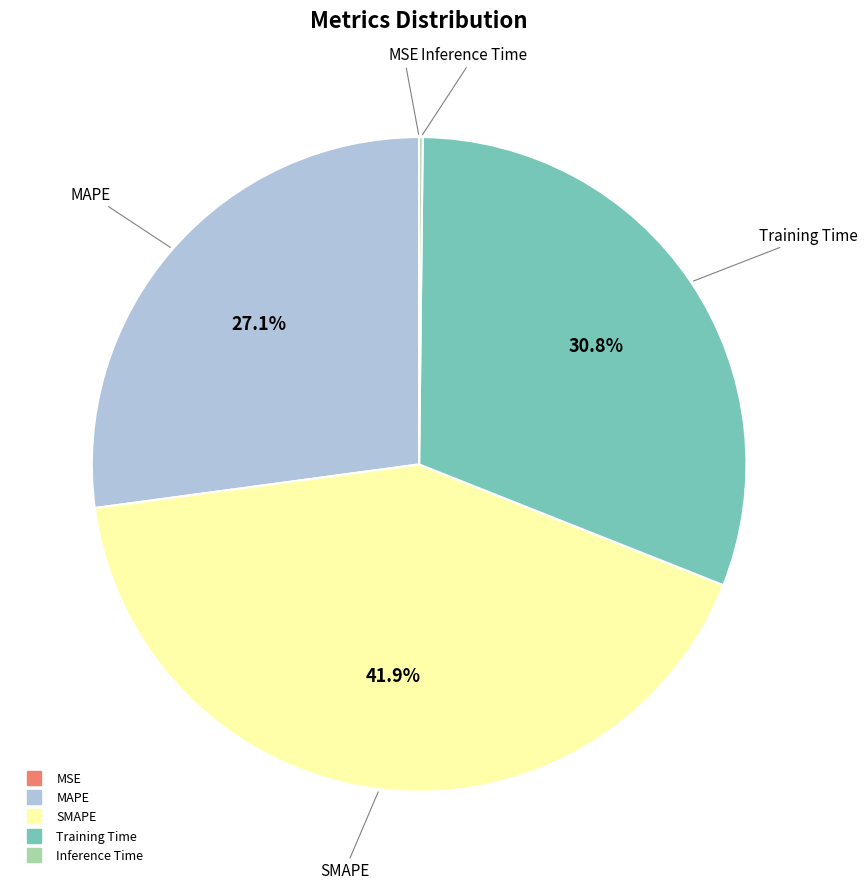

Between MAPE and SMAPE, which is larger?

SMAPE